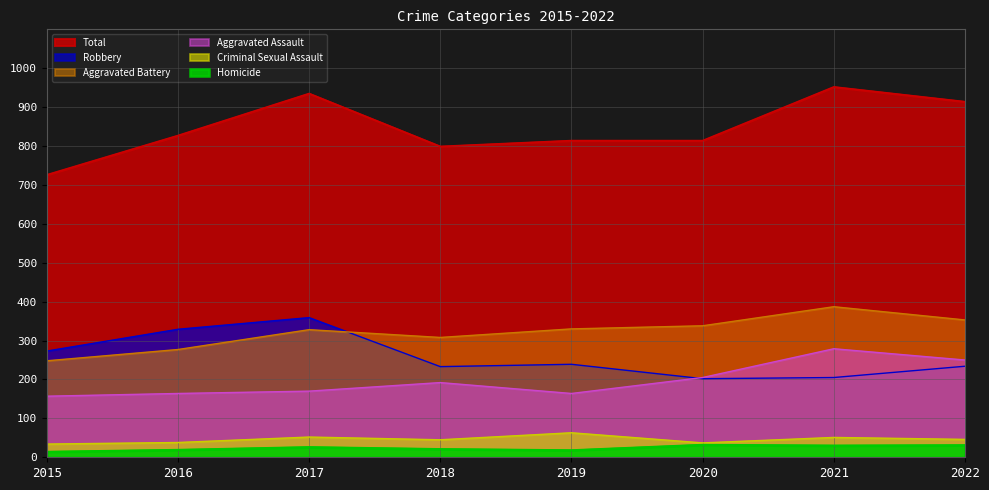

True or false: Aggravated Assault and Total cross at least once.

False